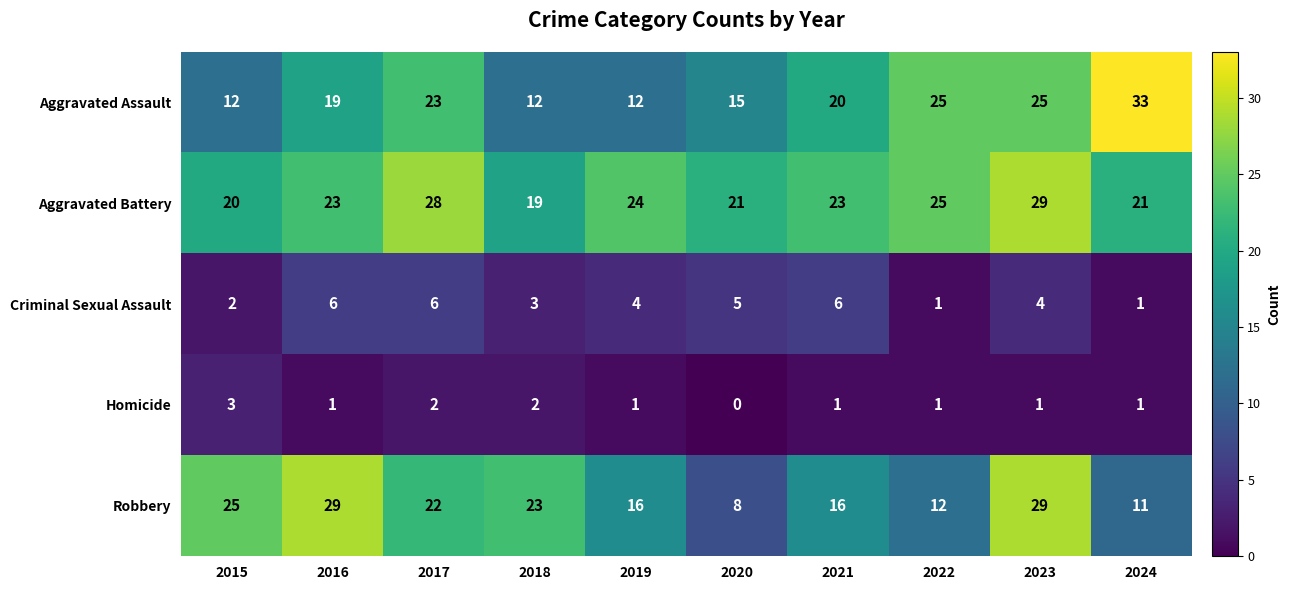

Which series changed the most between 2022 and 2023?

Robbery